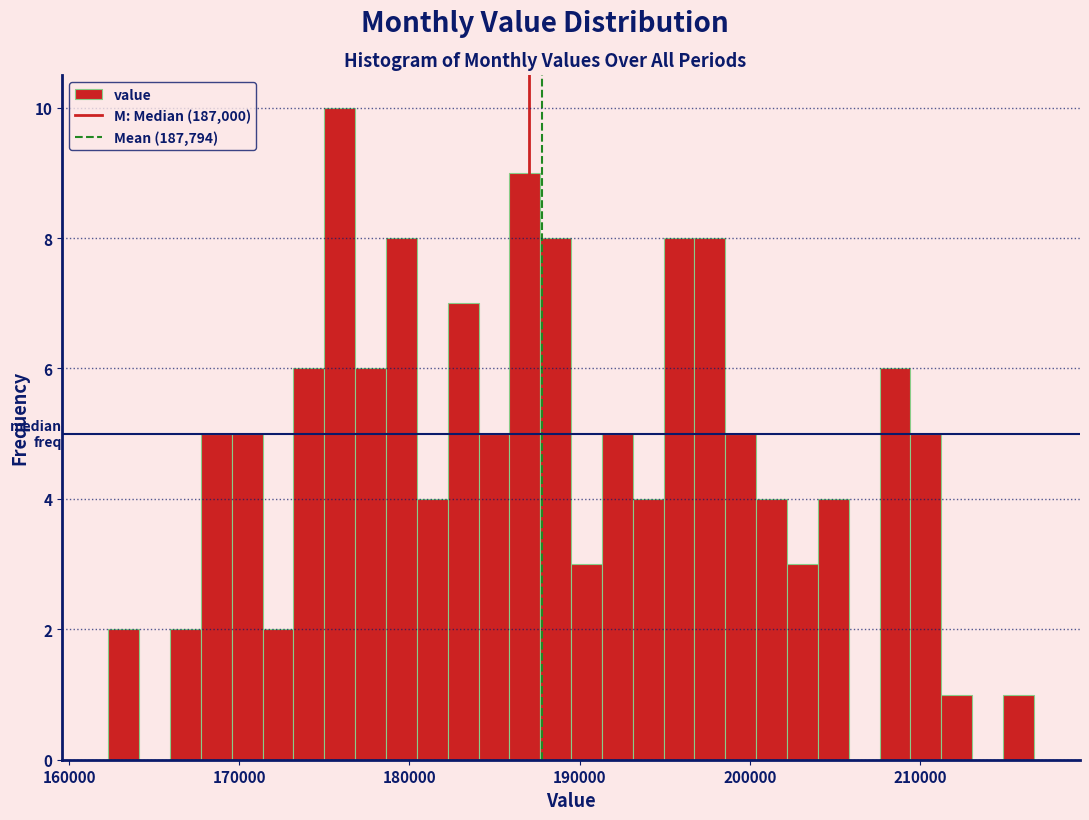

Around what value on the x-axis is the tallest bar? Give the approximate position of its centre, as read against the axis.

176000